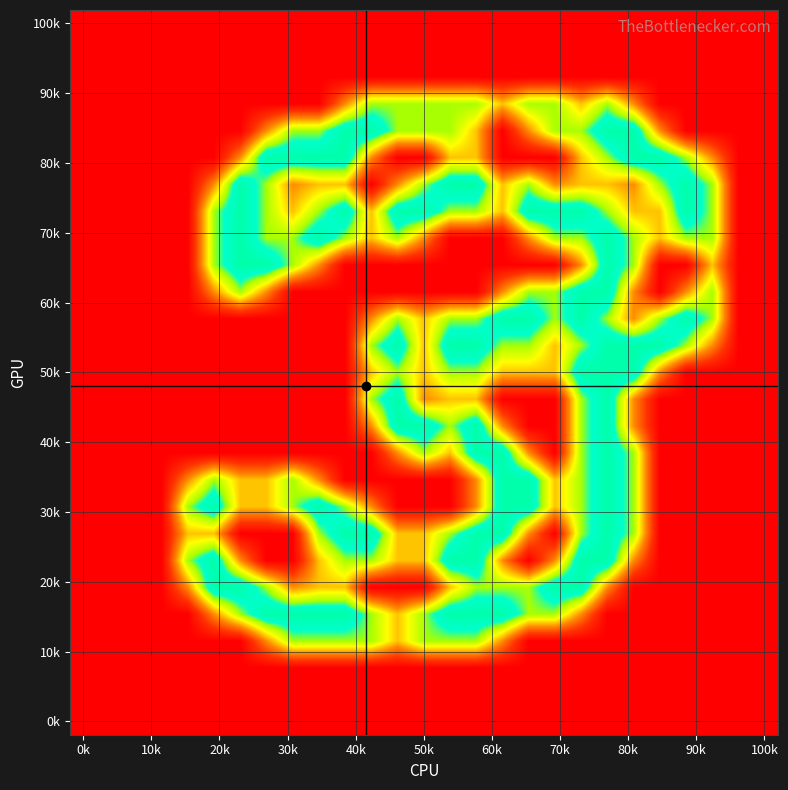

How many series are shown in this chart?

27